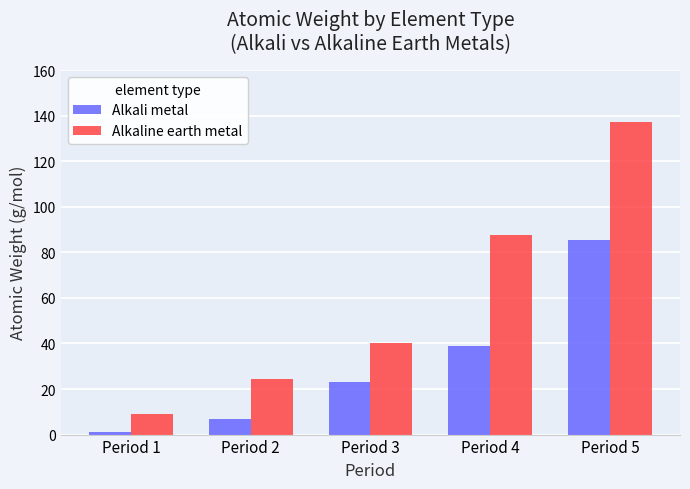

True or false: Alkali metal has a value of 33.0 at Period 3.

False